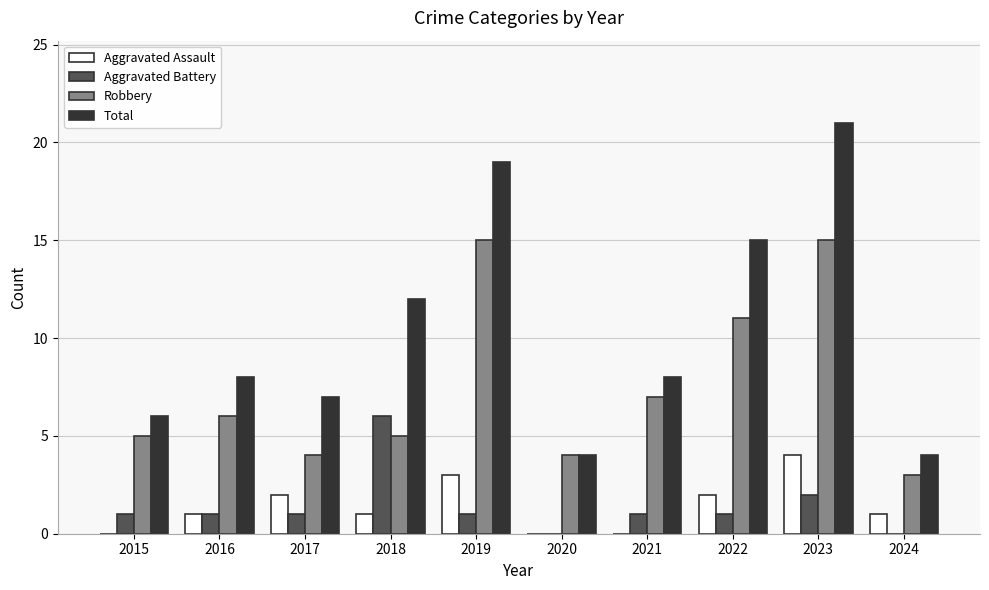

What is the sum of the Total values at 2020 and 2018?

16